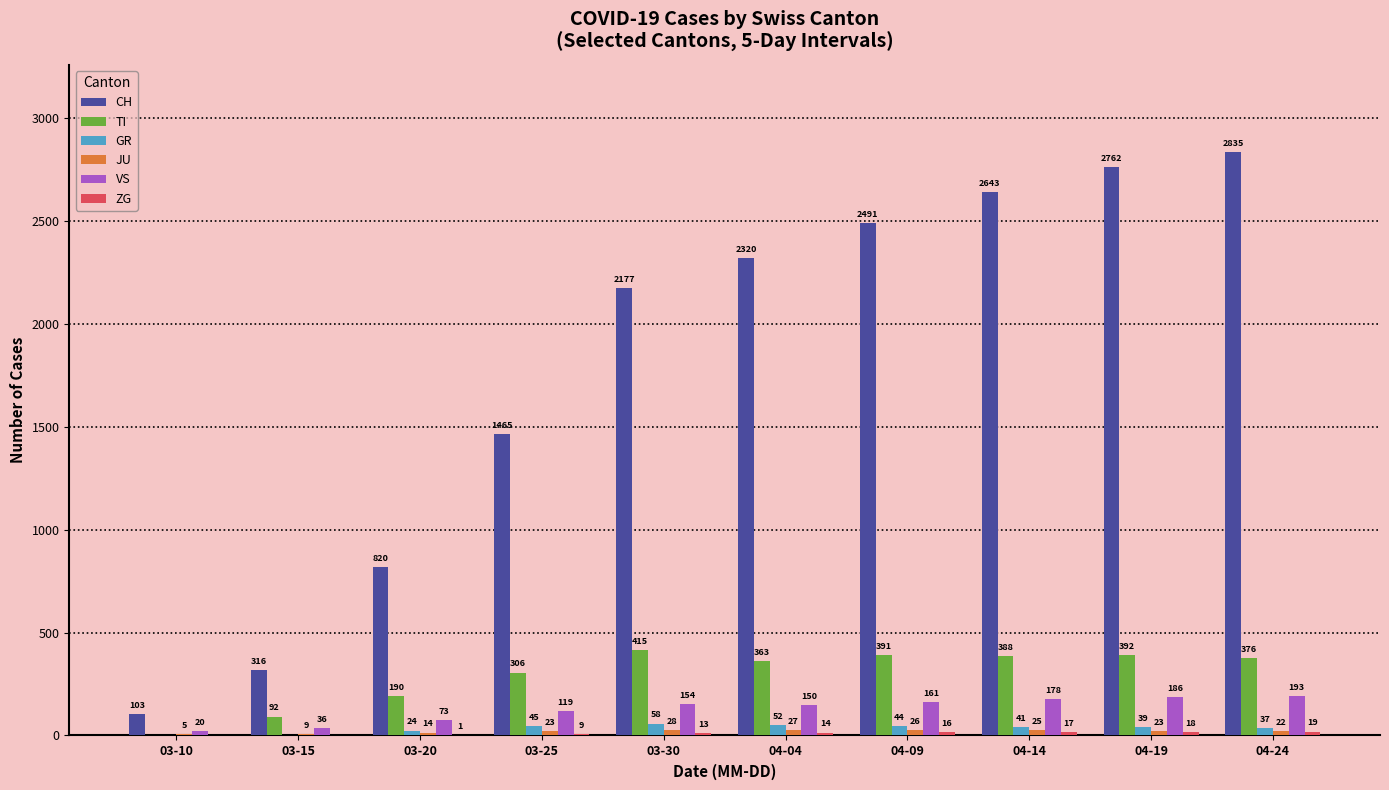

The value of TI at 04-19 is 392. True or false?

True